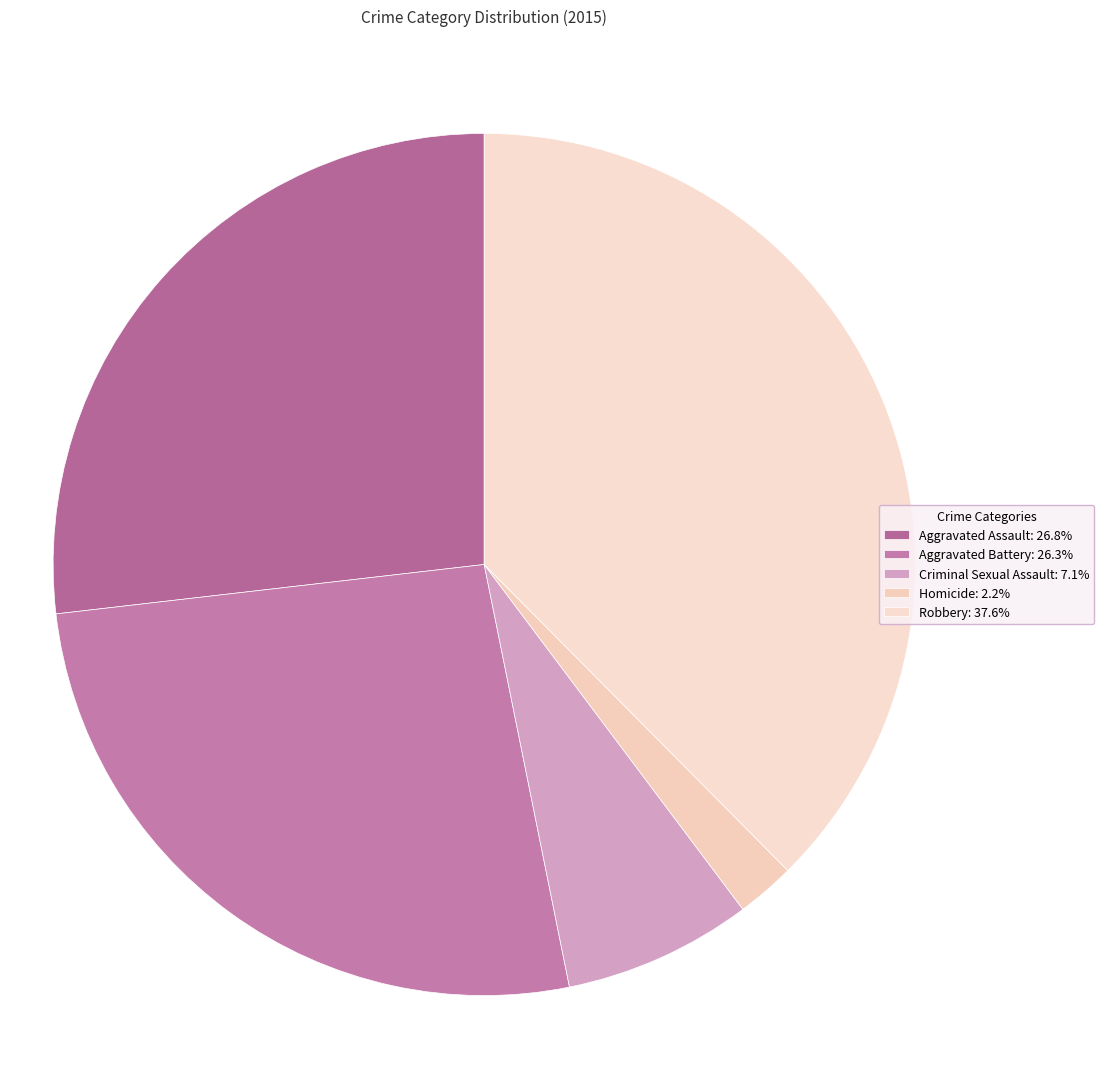

How many segments does this pie chart have?

5